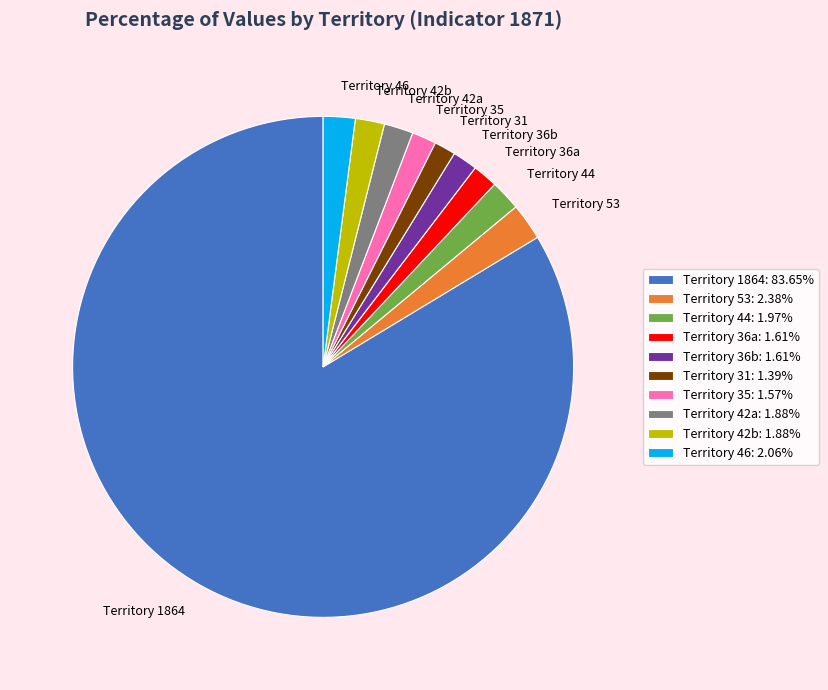

Approximately how many times larger is the value at Territory 1864 compared to Territory 42a?

44.5